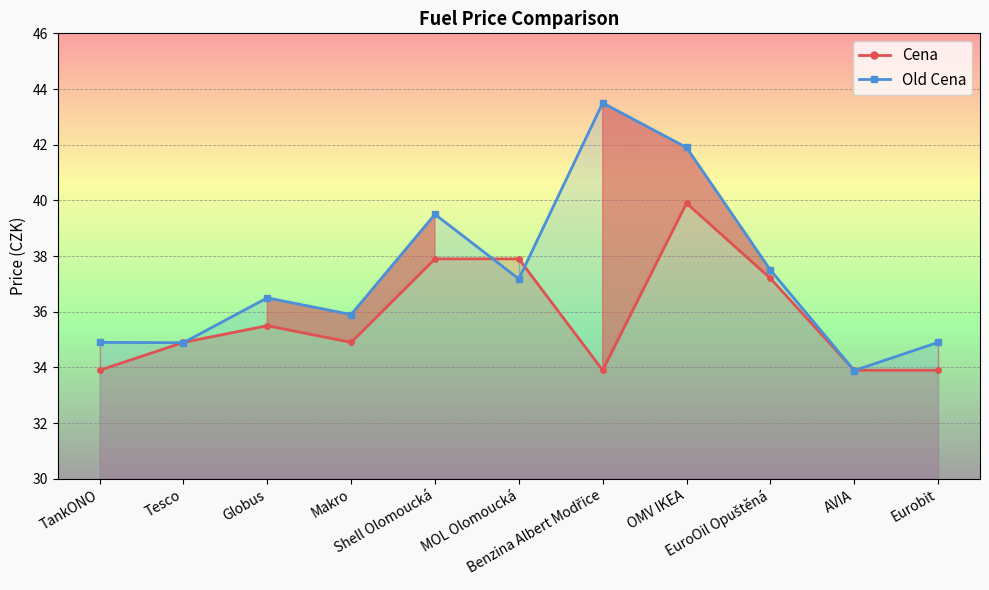

How many times do Old Cena and Cena cross each other?

6